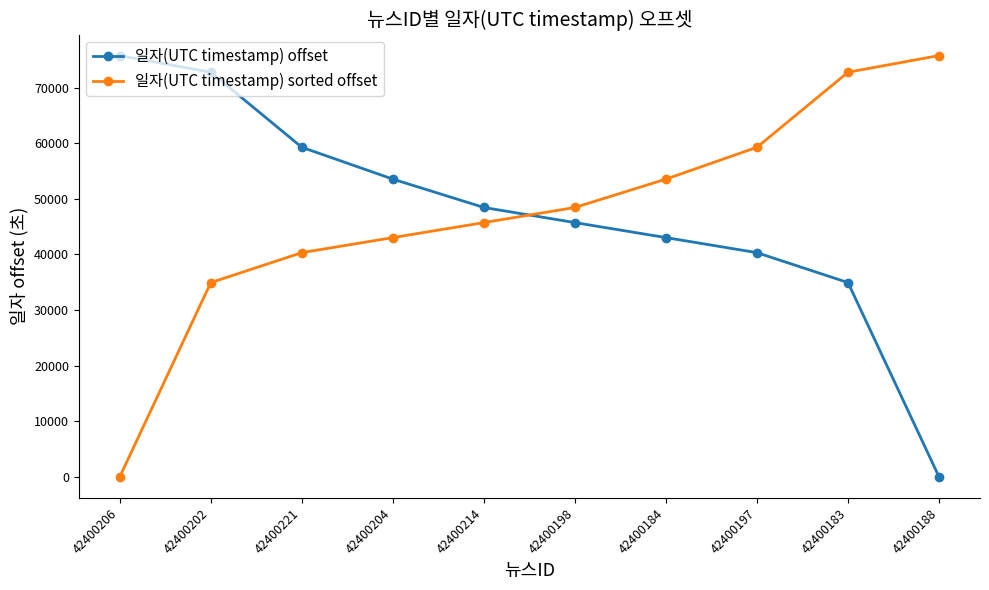

Reading left to right, what are all the values shown in this chart?

일자(UTC timestamp) offset: 75750	72753	59261	53535	48437	45720	43022	40313	34930	0
일자(UTC timestamp) sorted offset: 0	34930	40313	43022	45720	48437	53535	59261	72753	75750